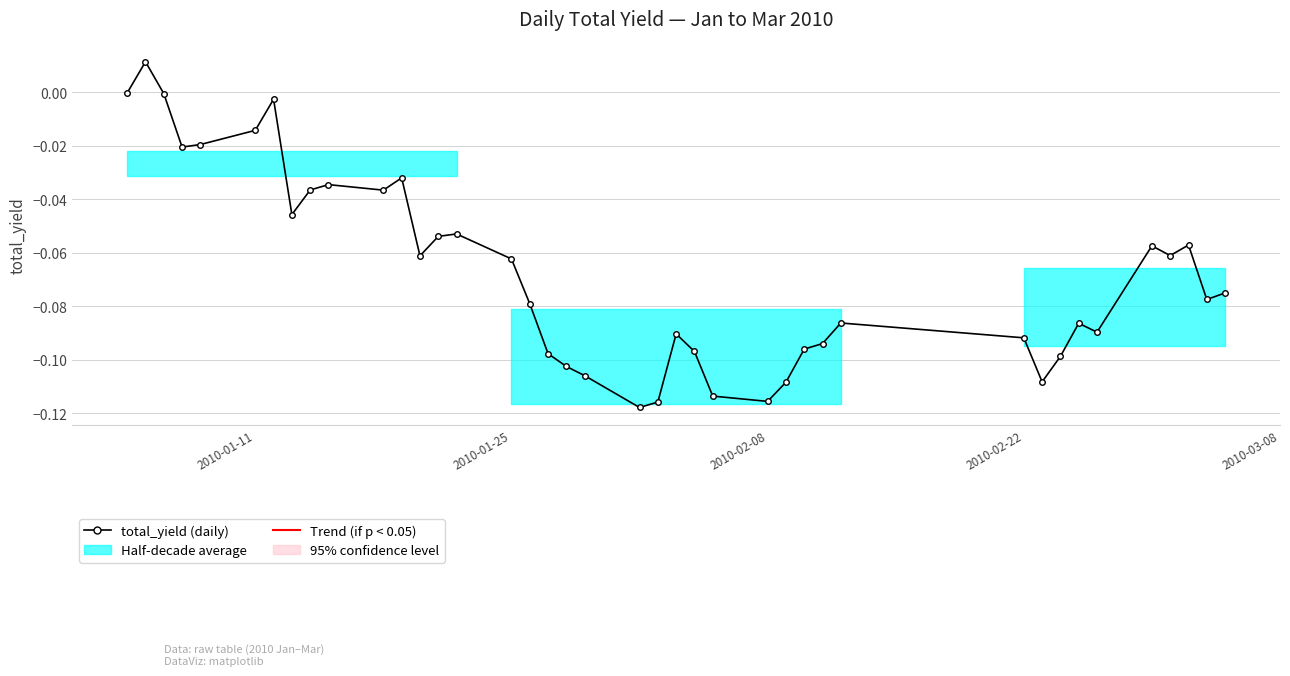

True or false: there are more than 2 points higher than both neighbors.

True